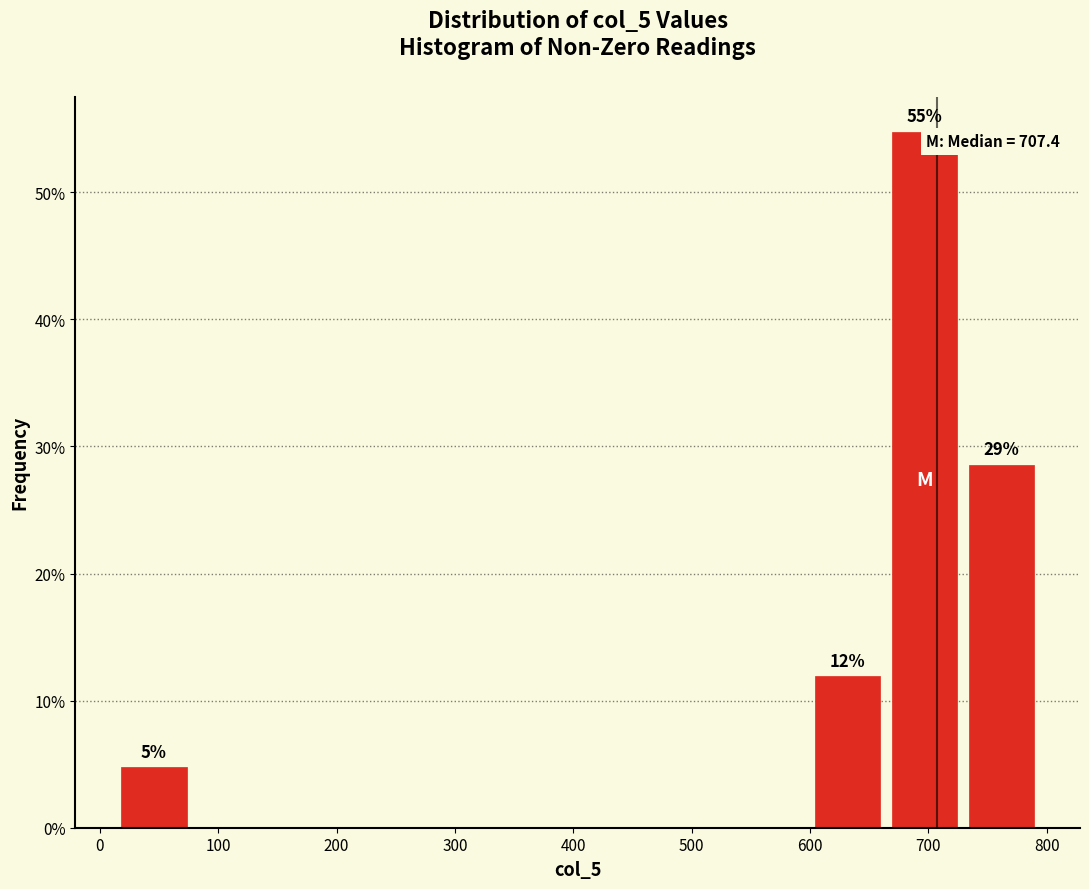

Which range on the x-axis has the tallest bar?

660 to 730